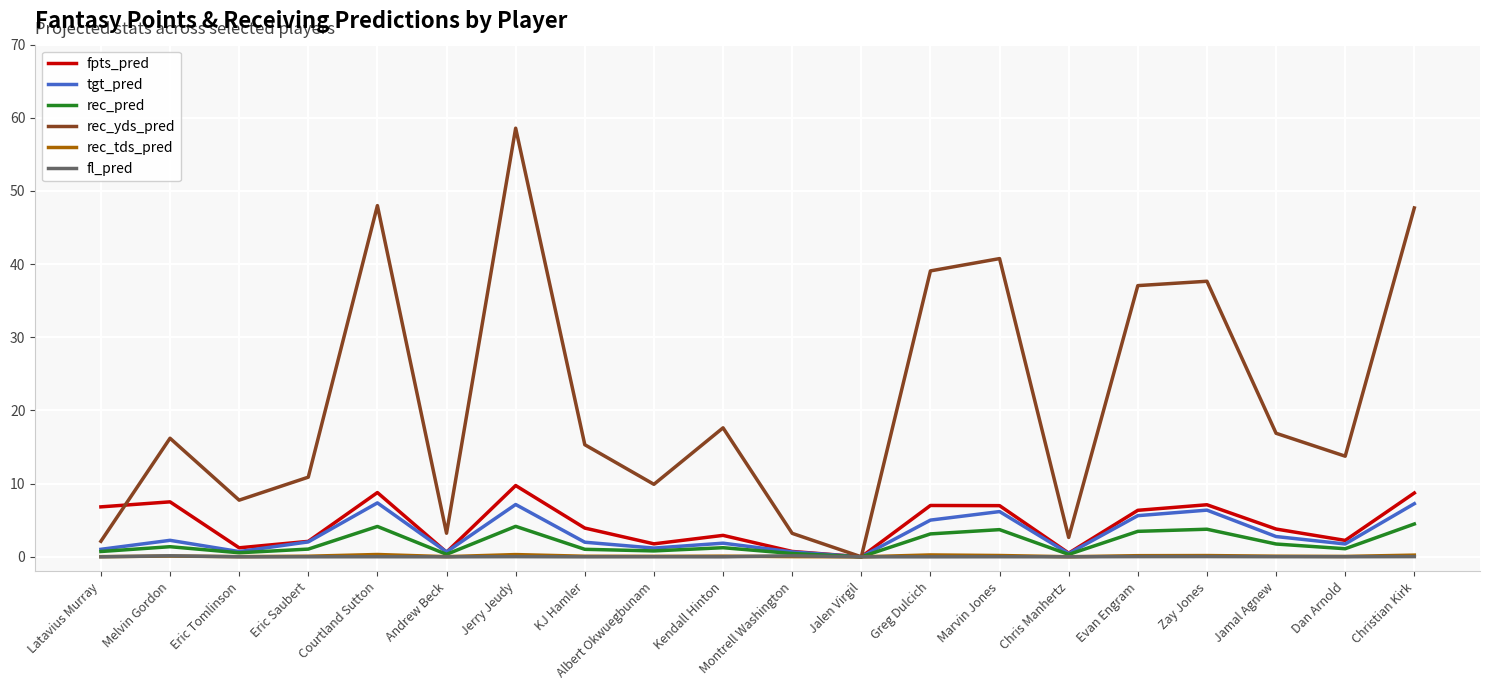

At which category does tgt_pred reach its first local valley?

Eric Tomlinson